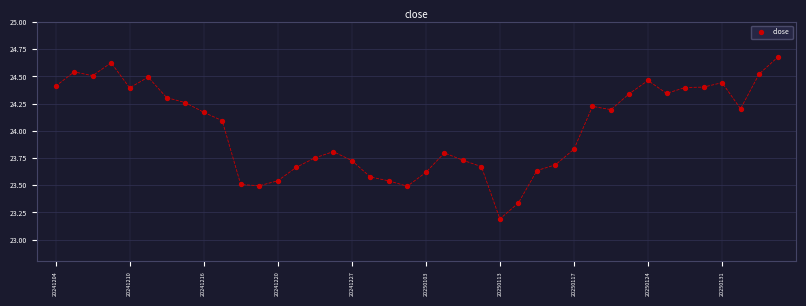

What Y value in the scatter plot is closest to 23?

23.2